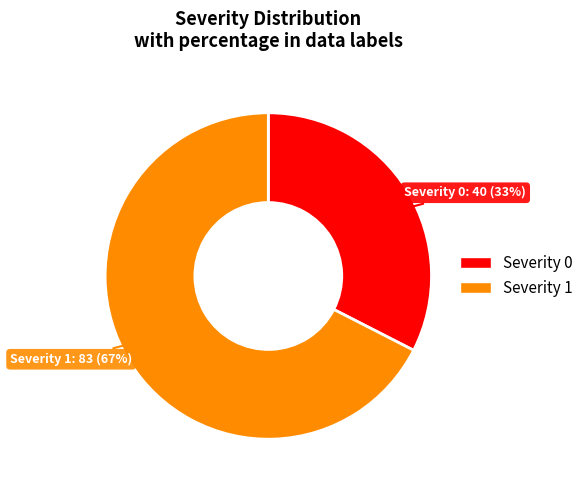

The Severity 1 slice represents 67% of the pie. True or false?

True